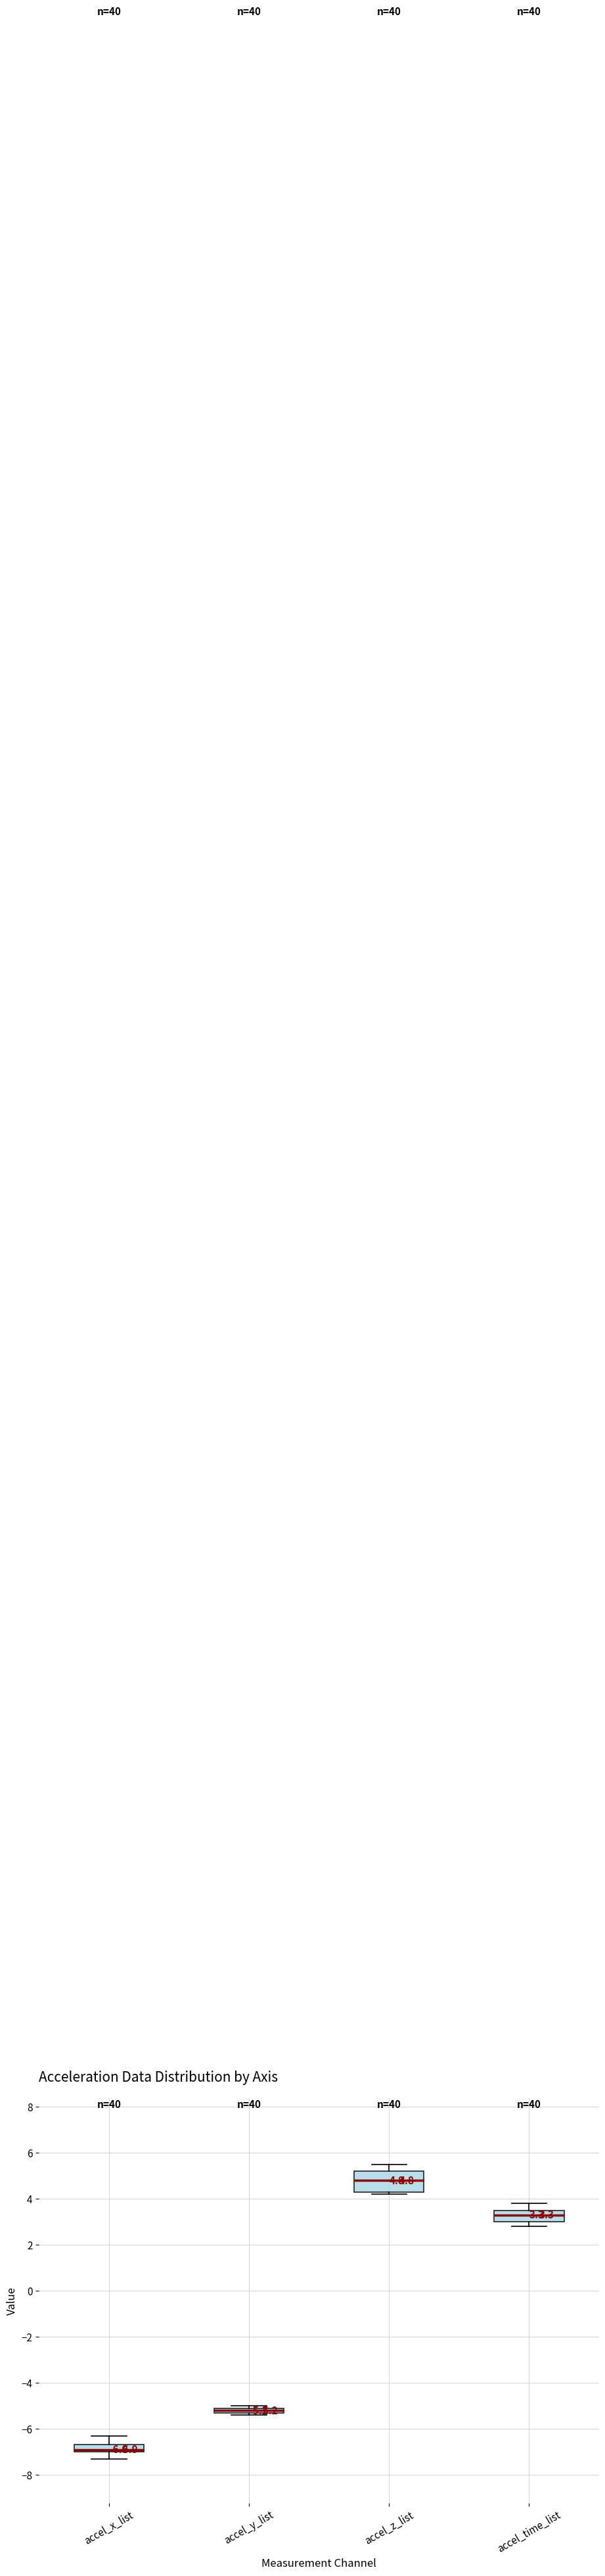

Comparing the boxes themselves (not the whiskers), which one is the tallest?

accel_z_list